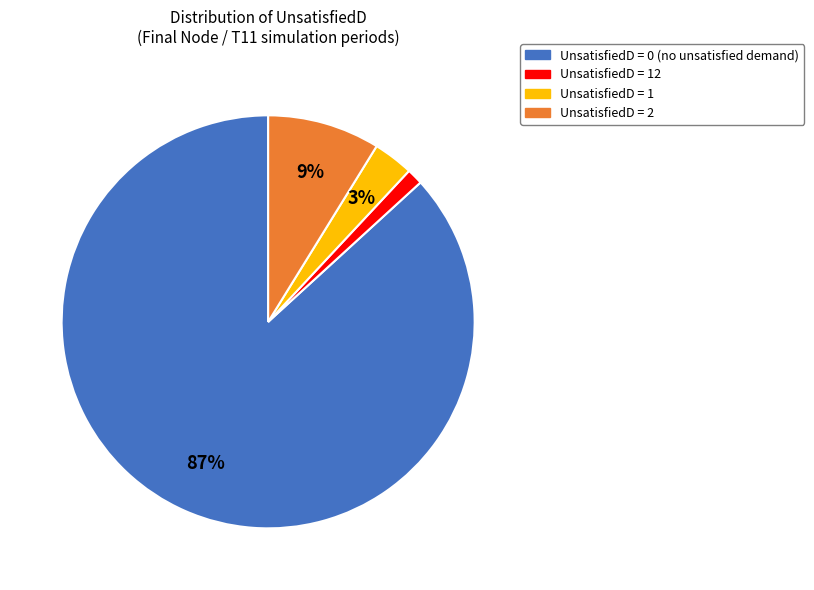

Which slice is the largest?

UnsatisfiedD = 0 (no unsatisfied demand)